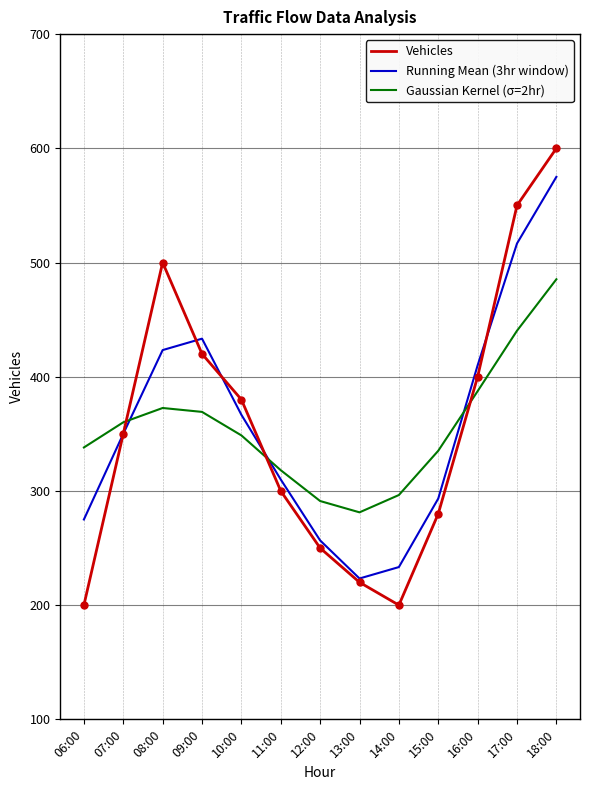

Which series has the widest spread of values?

Vehicles